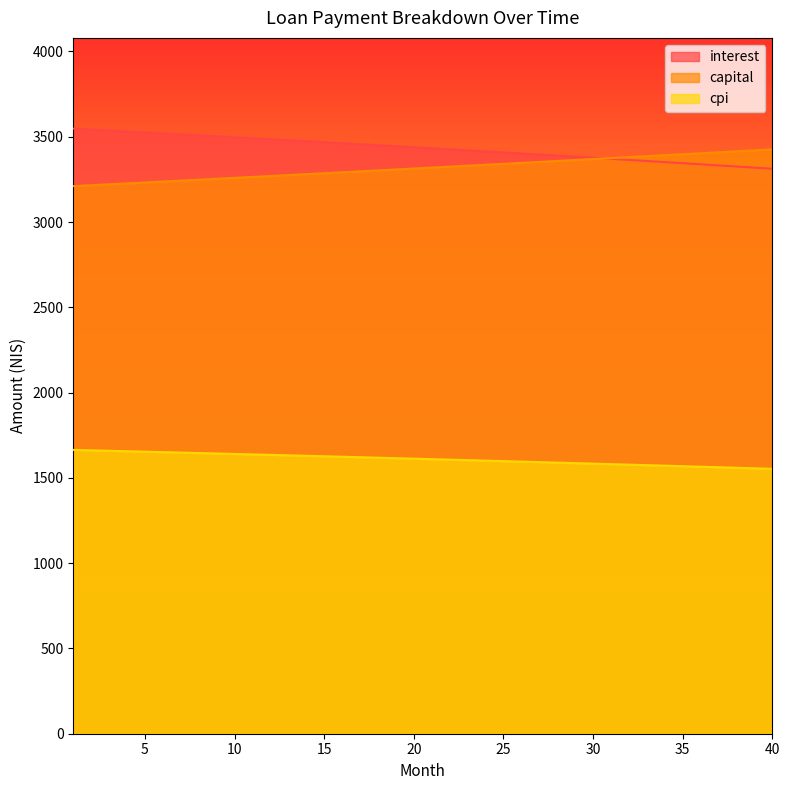

List the labels in order of interest value, largest first.

1, 2, 3, 4, 5, 6, 7, 8, 9, 10, 11, 12, 13, 14, 15, 16, 17, 18, 19, 20, 21, 22, 23, 24, 25, 26, 27, 28, 29, 30, 31, 32, 33, 34, 35, 36, 37, 38, 39, 40